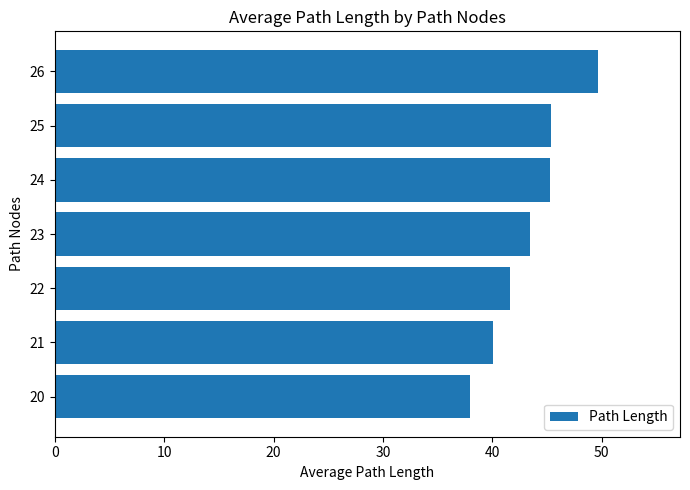

What is the difference between the maximum and minimum values?

11.7